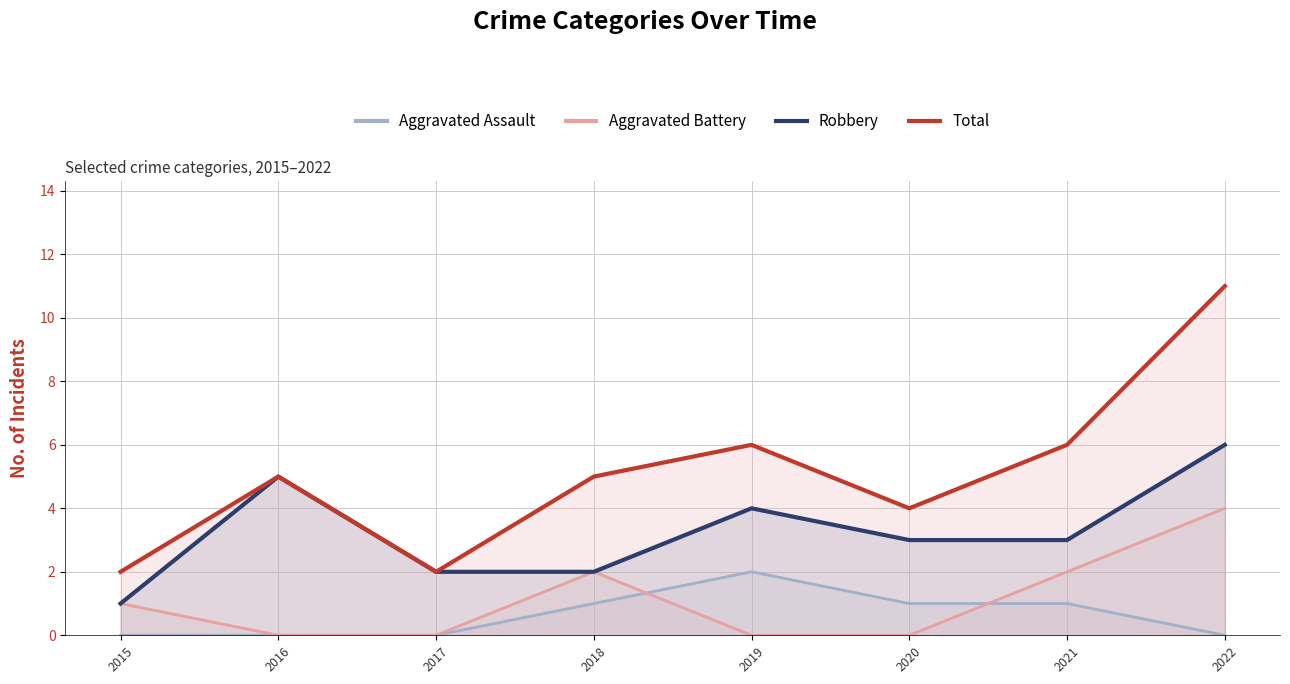

Is the value of Total at 2022 greater than the value of Aggravated Assault at 2022?

Yes